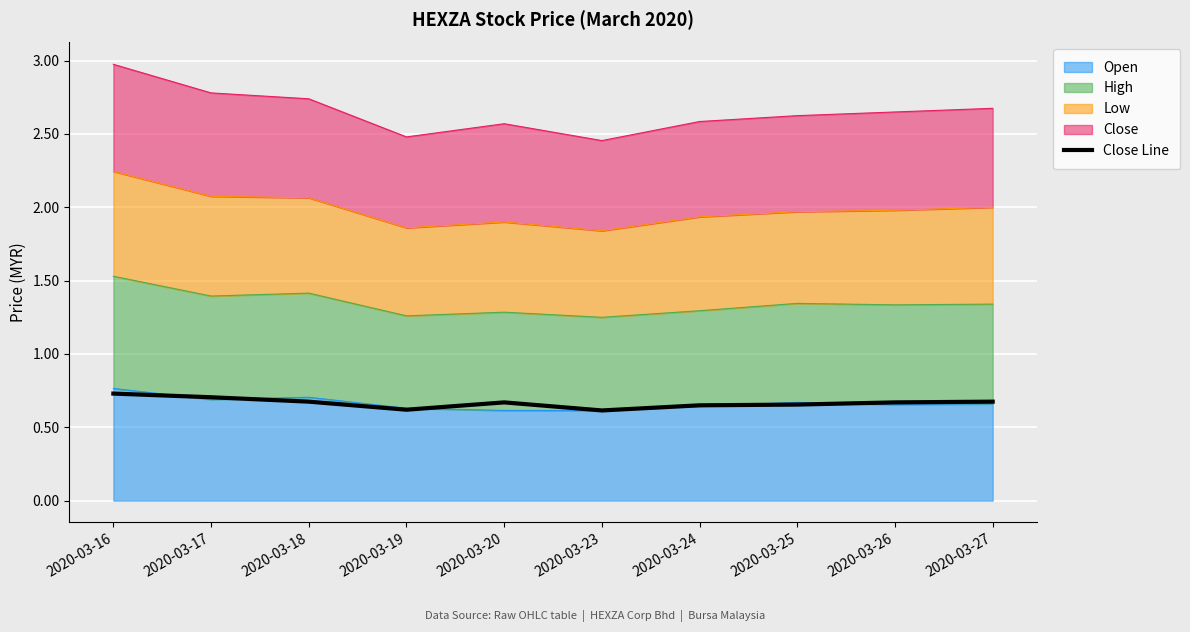

At which category does the data reach its first local peak?

2020-03-20